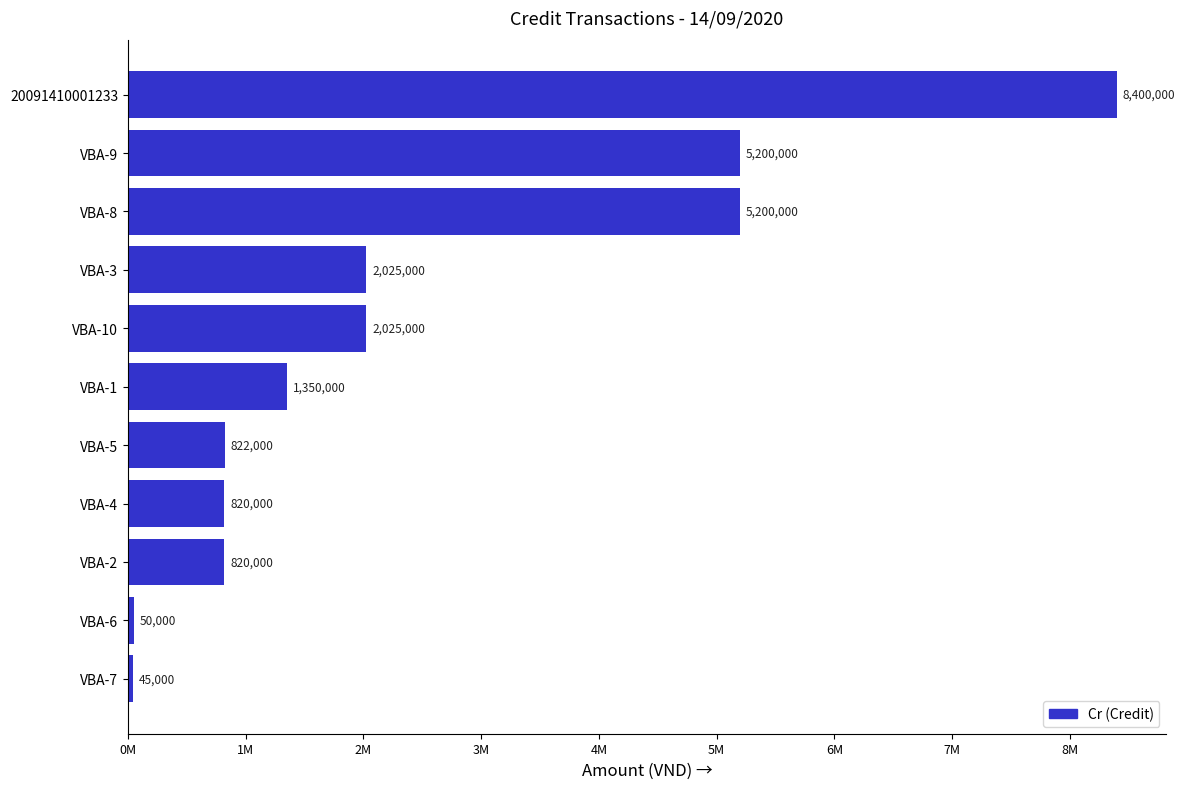

Does the chart contain any negative values?

No